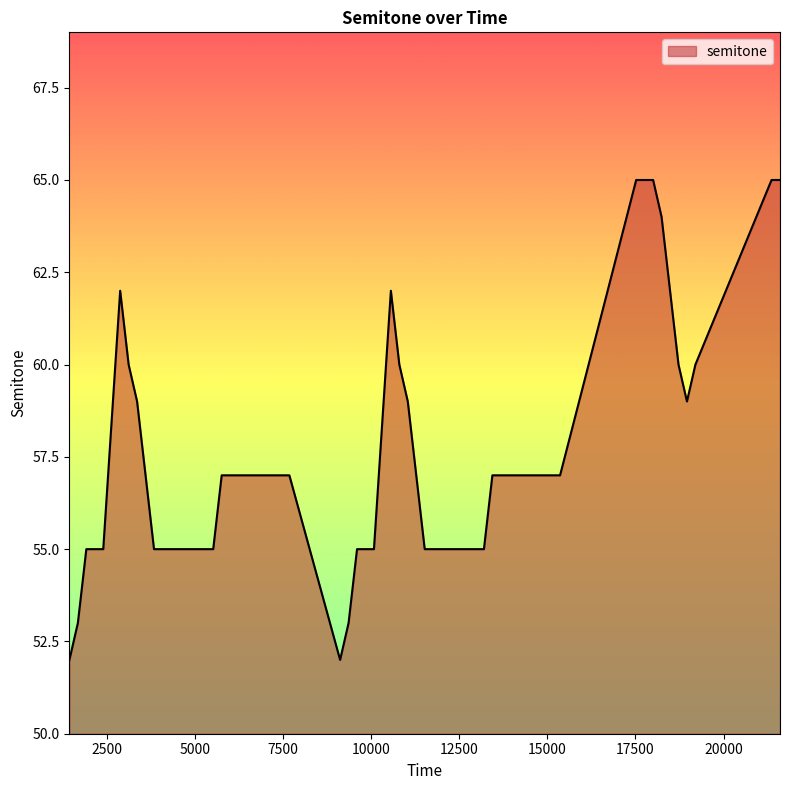

What is the maximum value shown in the chart?

65